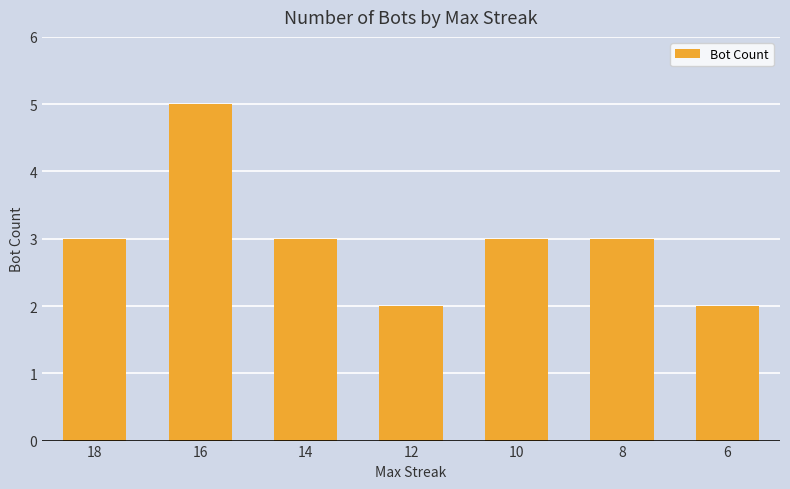

Which has a higher value, 10 or 12?

10